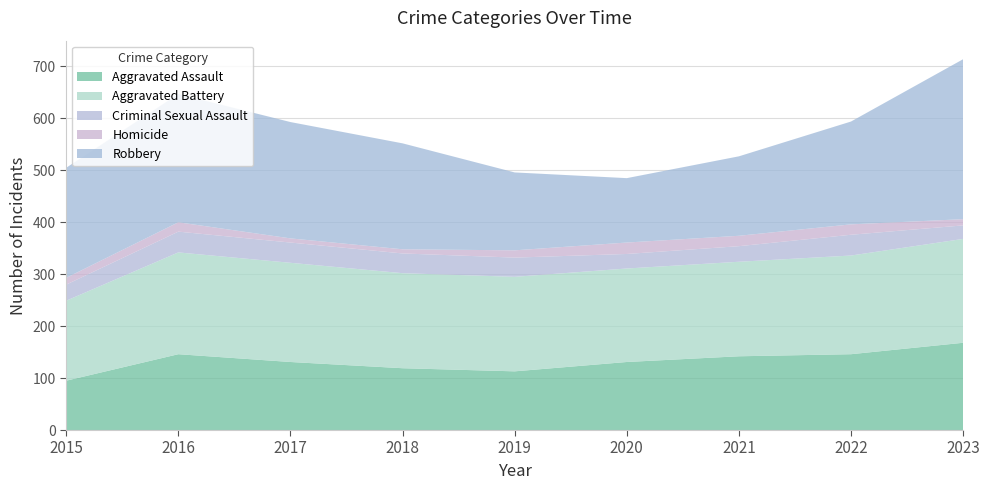

Reading left to right, what are all the values shown in this chart?

Aggravated Assault: 95	146	131	119	113	131	142	146	168
Aggravated Battery: 154	196	191	183	182	180	182	190	200
Criminal Sexual Assault: 31	40	39	38	37	28	30	40	26
Homicide: 13	18	8	8	14	22	20	20	12
Robbery: 212	247	224	204	150	124	153	198	308